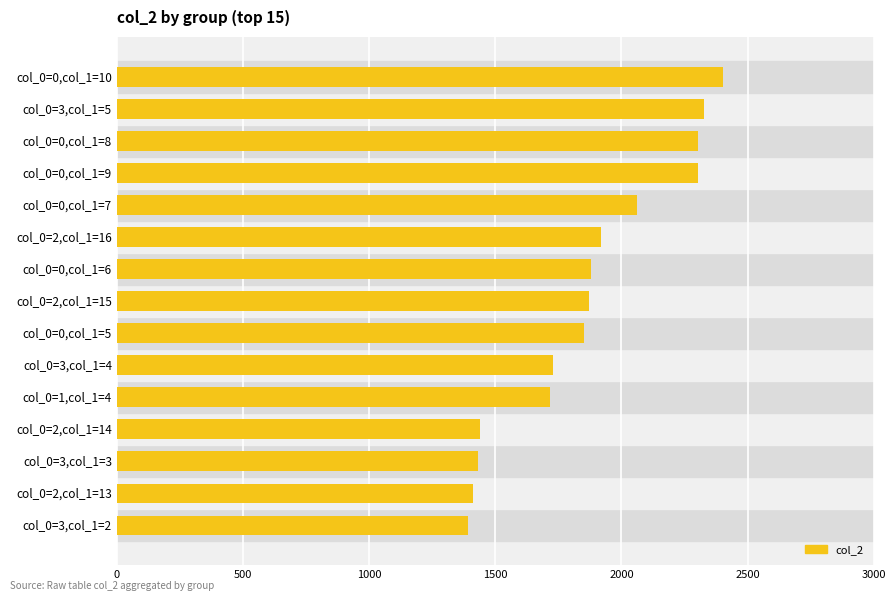

What is the minimum value shown in the chart?

1394.0